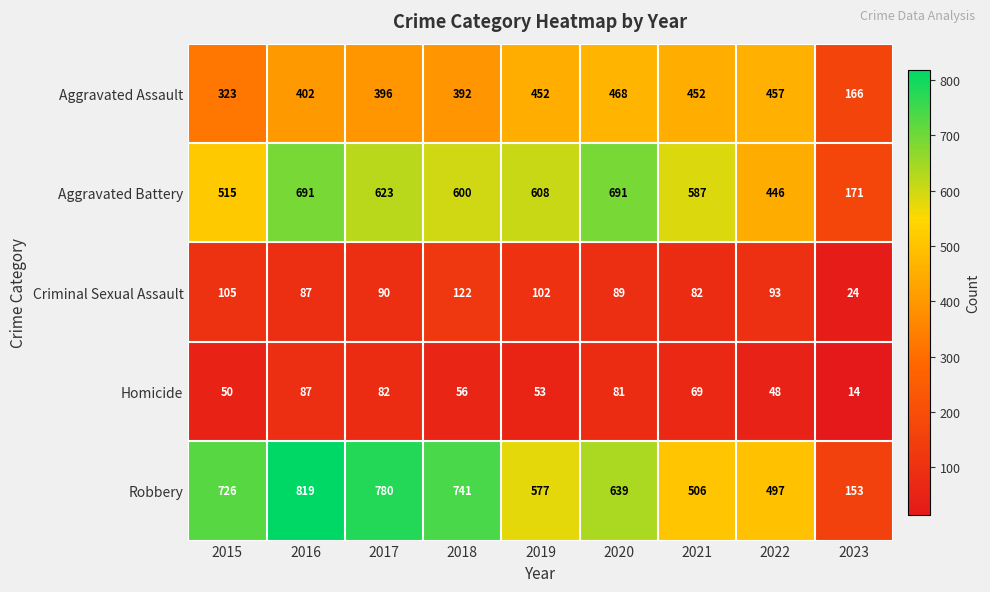

Where is Aggravated Battery nearest to the value 431?

2022